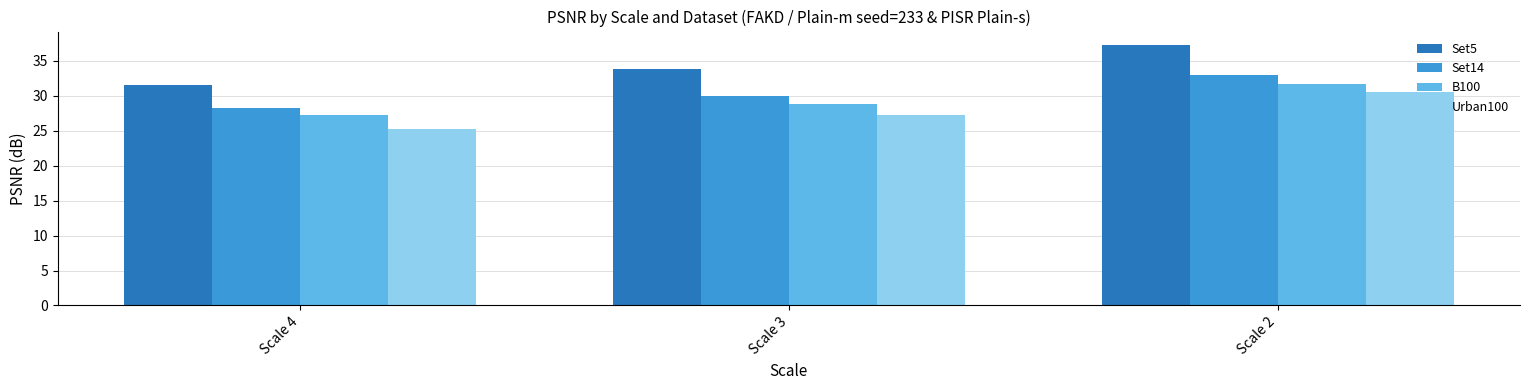

What is the sum of all Set5 values?

102.8